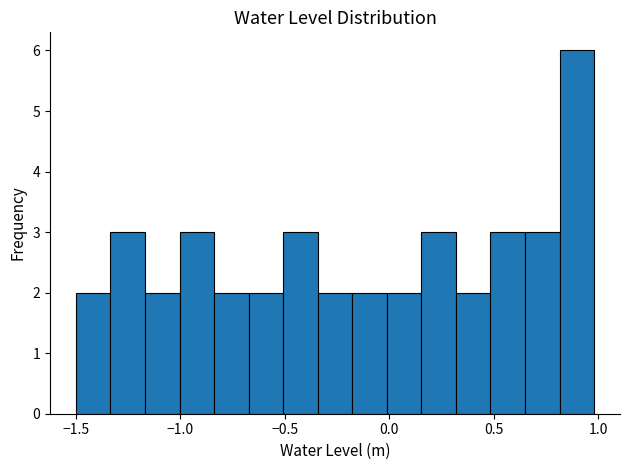

Read against the x-axis, roughly where is the centre of the tallest bar?

0.90